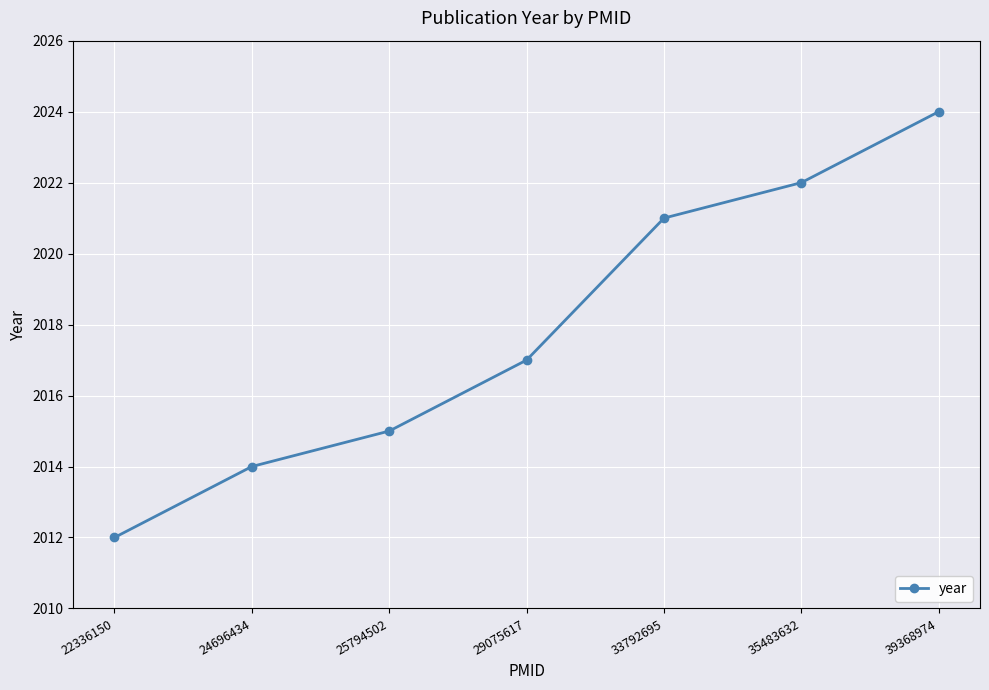

How many series are shown in this chart?

1